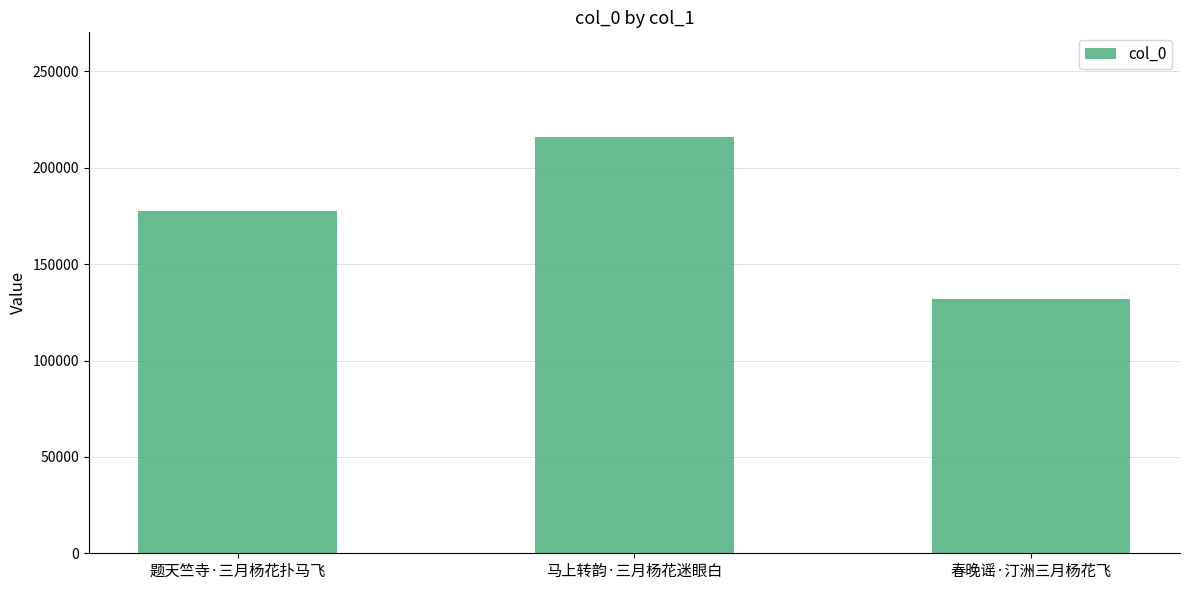

What is the sum of the values at 春晚谣·汀洲三月杨花飞 and 马上转韵·三月杨花迷眼白?

348232